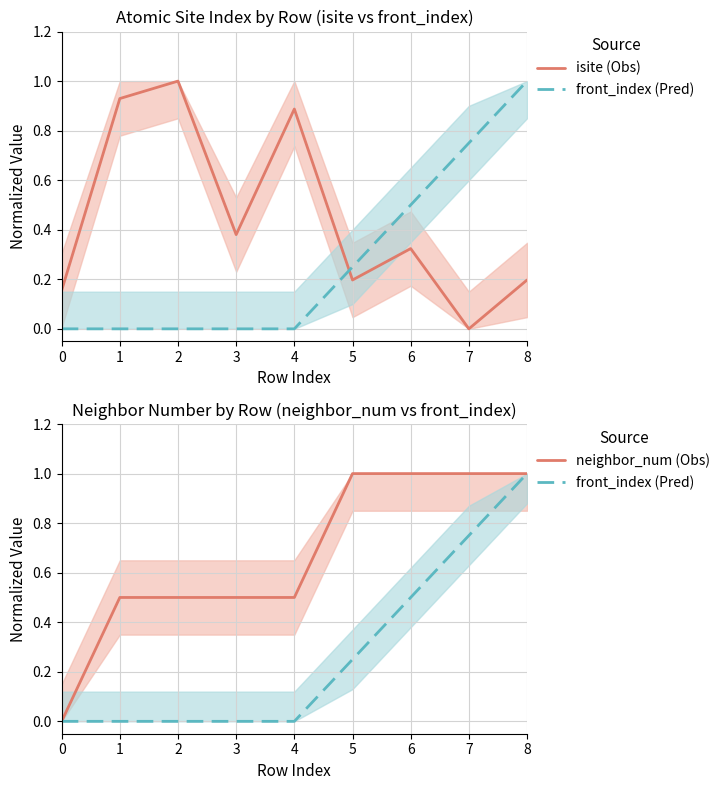

How many times do isite (Obs) and neighbor_num (Obs) cross each other?

3